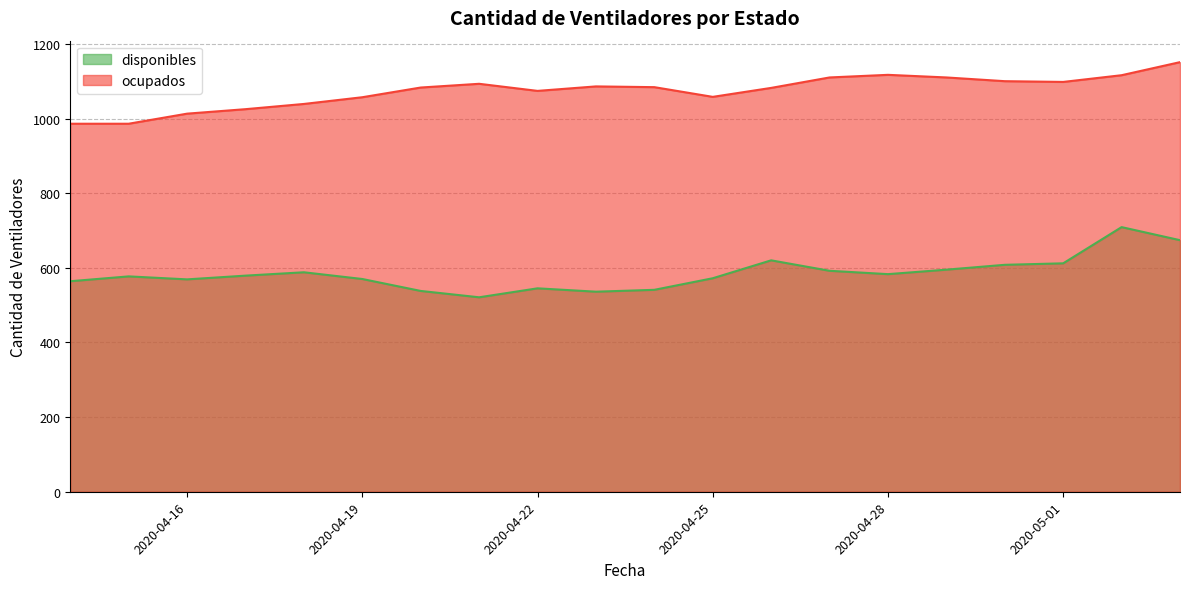

Rank the categories by ocupados value from highest to lowest.

2020-05-03, 2020-04-28, 2020-05-02, 2020-04-27, 2020-04-29, 2020-04-30, 2020-05-01, 2020-04-21, 2020-04-23, 2020-04-24, 2020-04-20, 2020-04-26, 2020-04-22, 2020-04-25, 2020-04-19, 2020-04-18, 2020-04-17, 2020-04-16, 2020-04-14, 2020-04-15